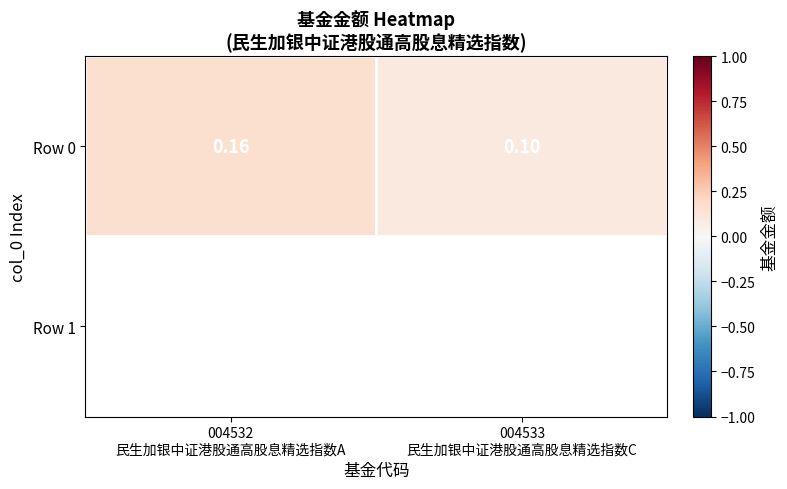

What is the difference between the values at 004532
民生加银中证港股通高股息精选指数A and 004533
民生加银中证港股通高股息精选指数C?

0.1